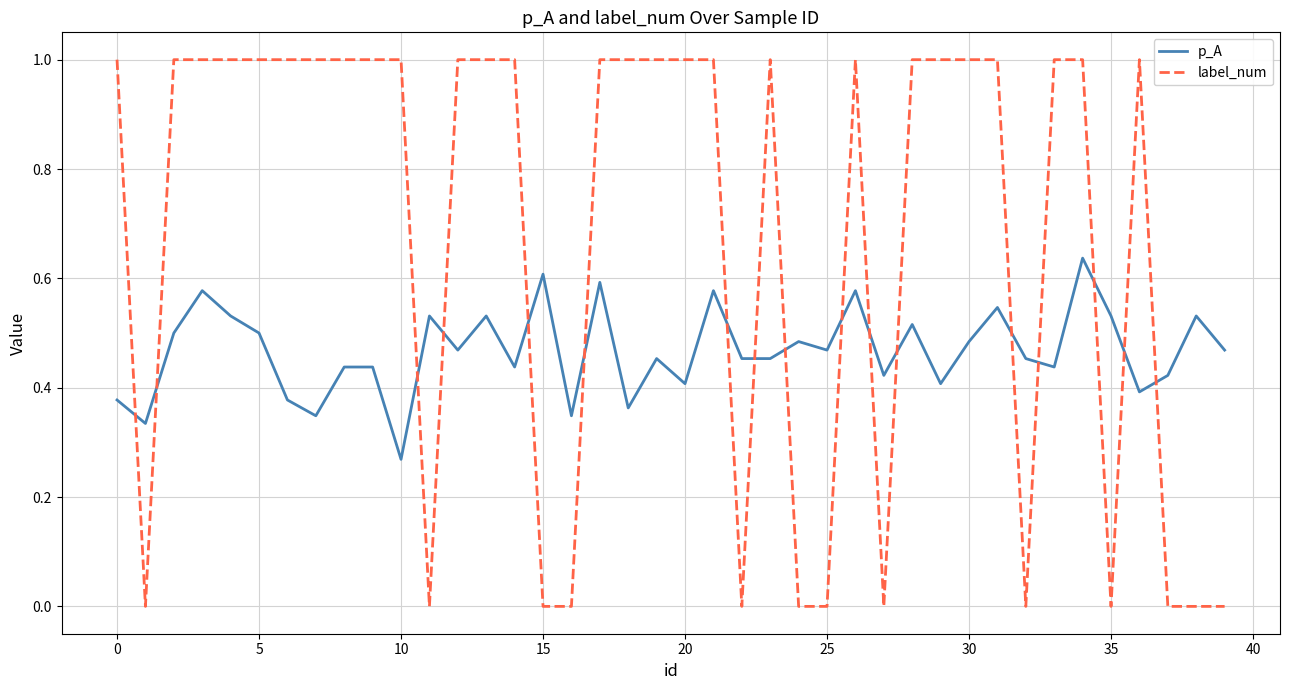

Does the chart have visible grid lines?

Yes